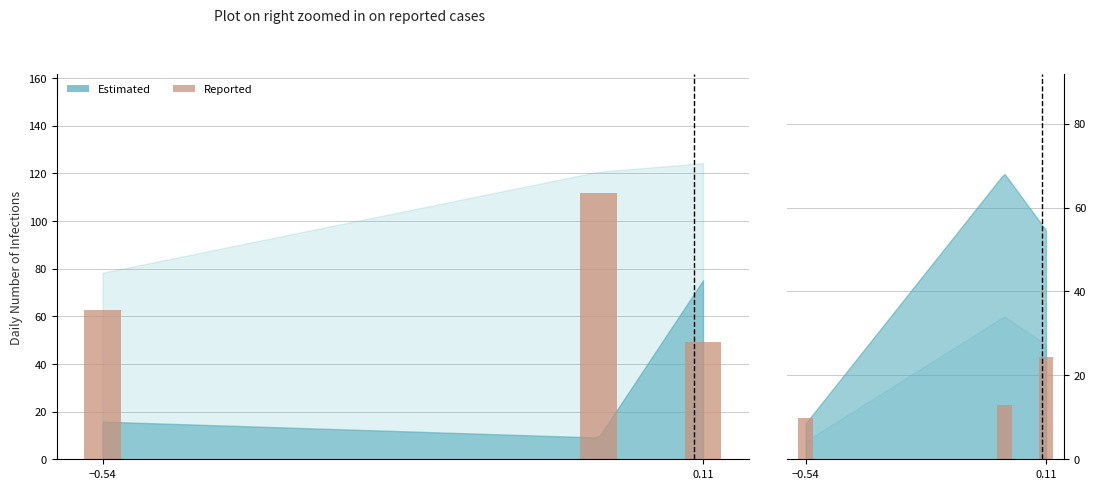

Between 0.11 and −0.54, which is larger?

0.11